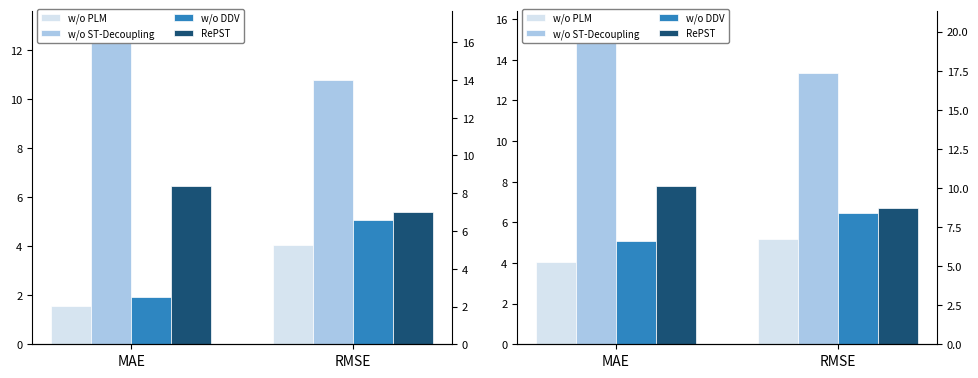

What are all the series names shown in the legend?

w/o PLM, w/o ST-Decoupling, w/o DDV, RePST